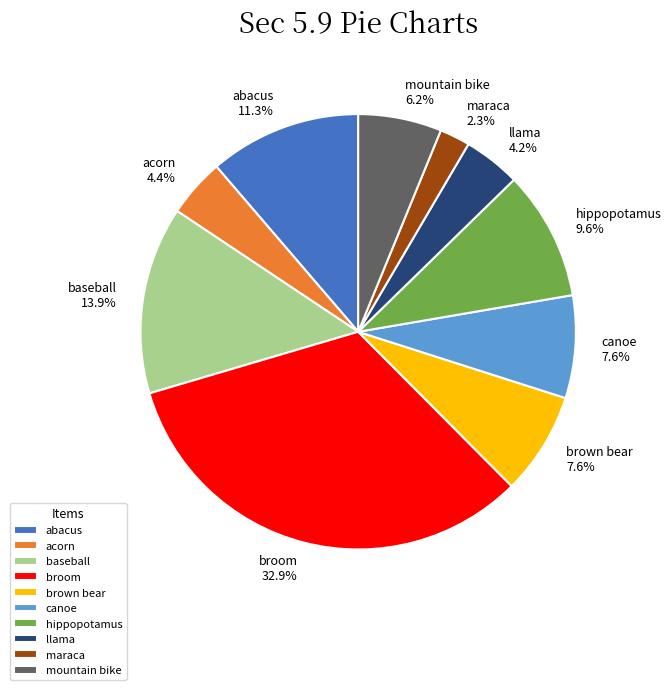

To the nearest percent, what is the average slice percentage?

10%